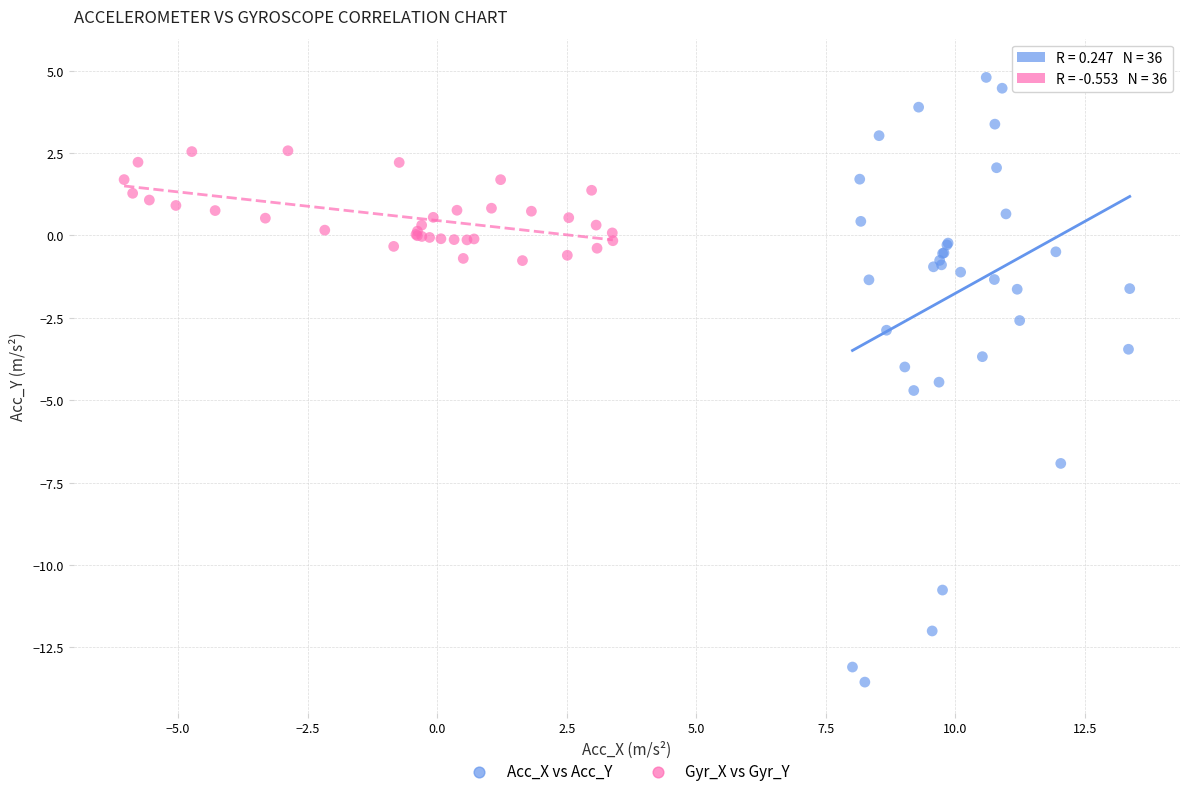

Which series reaches the minimum Y coordinate?

Acc_X vs Acc_Y